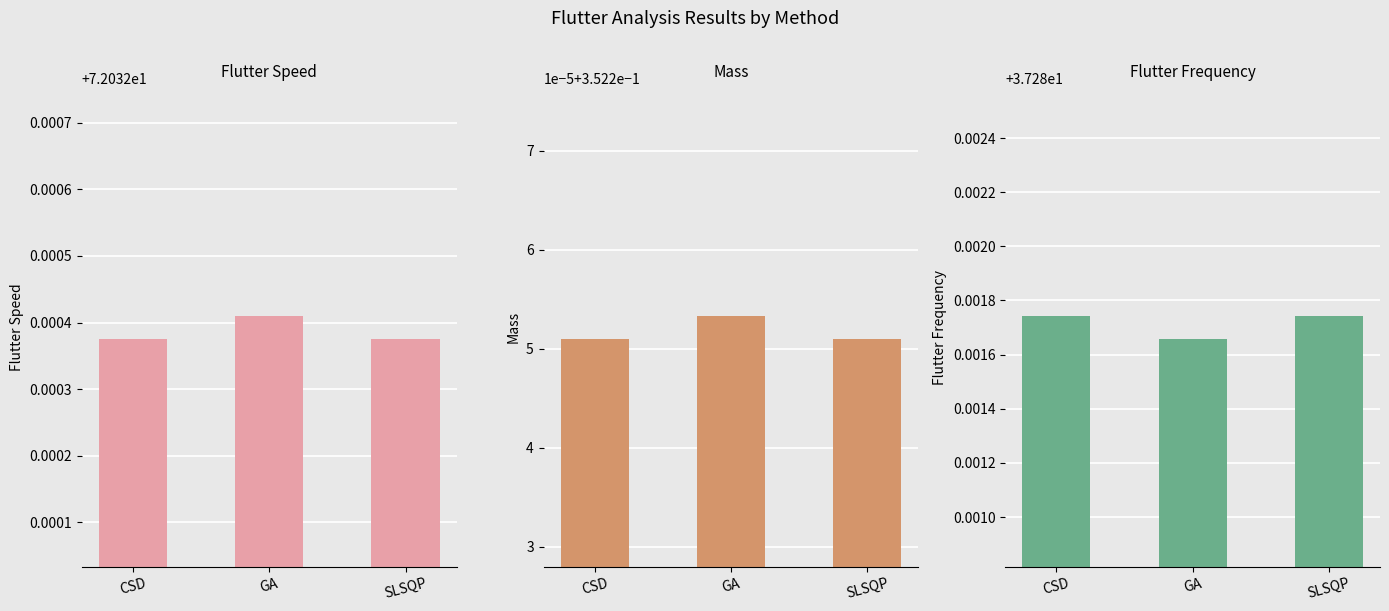

Reading left to right, transcribe all the data shown in this chart.

Flutter Speed: CSD=72.0	GA=72.0	SLSQP=72.0
Mass: CSD=0.4	GA=0.4	SLSQP=0.4
Flutter Frequency: CSD=37.3	GA=37.3	SLSQP=37.3